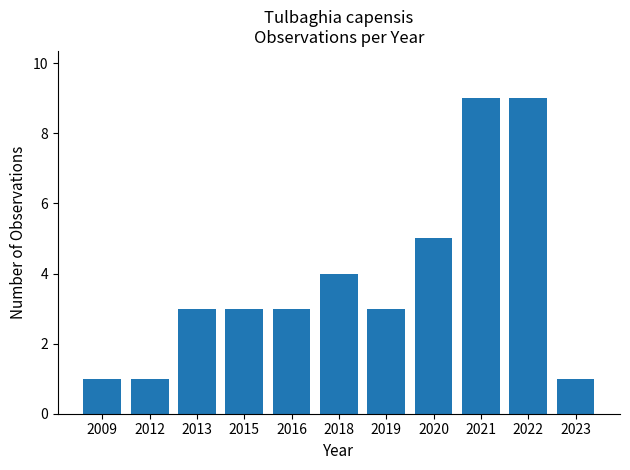

Reading left to right, transcribe all the data shown in this chart.

1	1	3	3	3	4	3	5	9	9	1